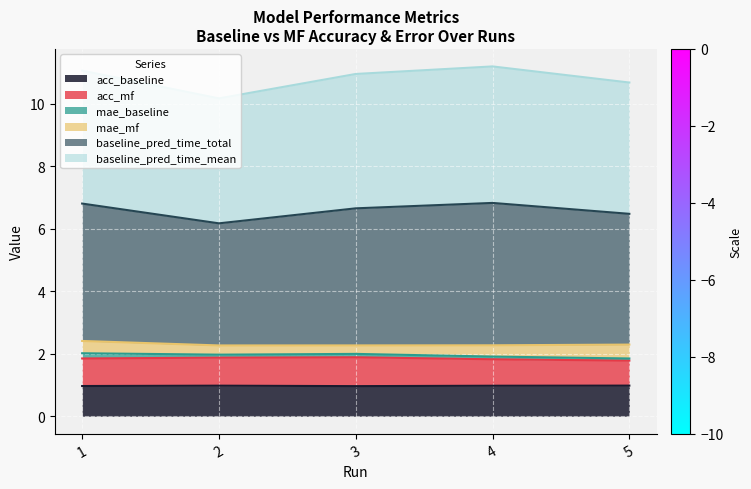

Count the acc_mf values in the range 1 to 2.

5